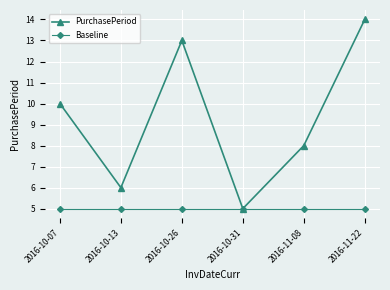

What is the lowest value of the Baseline series?

5